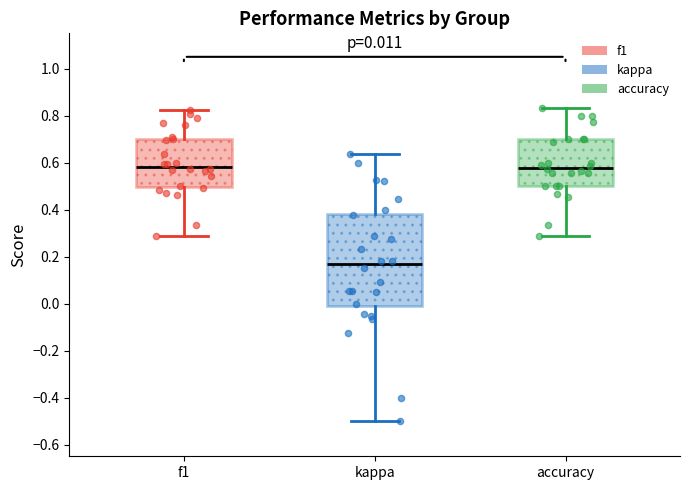

Which box is the tallest, from its lower edge to its upper edge?

kappa